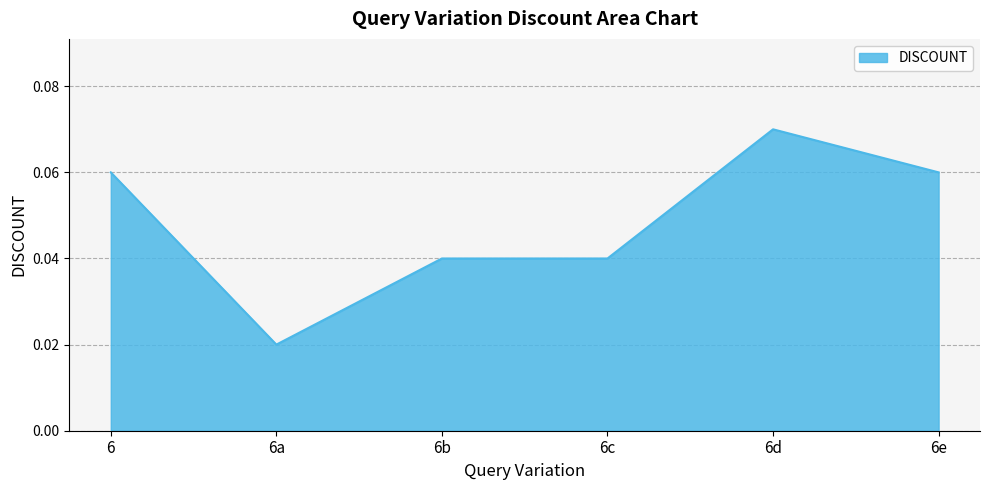

Between 6d and 6a, which is larger?

6d